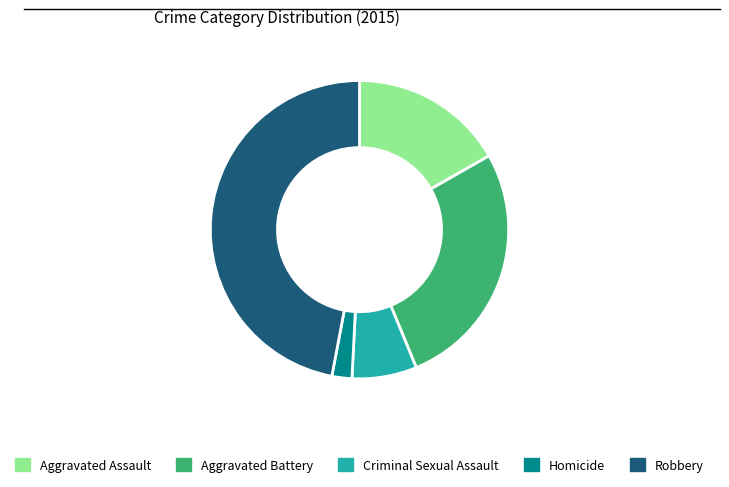

Is it true that Robbery is 57% of the pie?

False